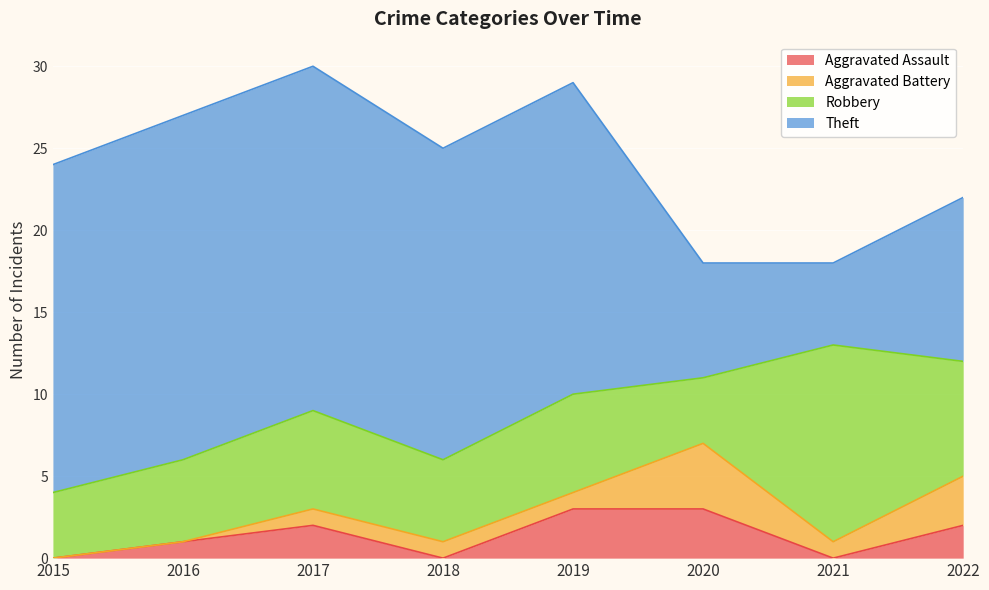

Between 2017 and 2022, which series saw the biggest shift?

Theft